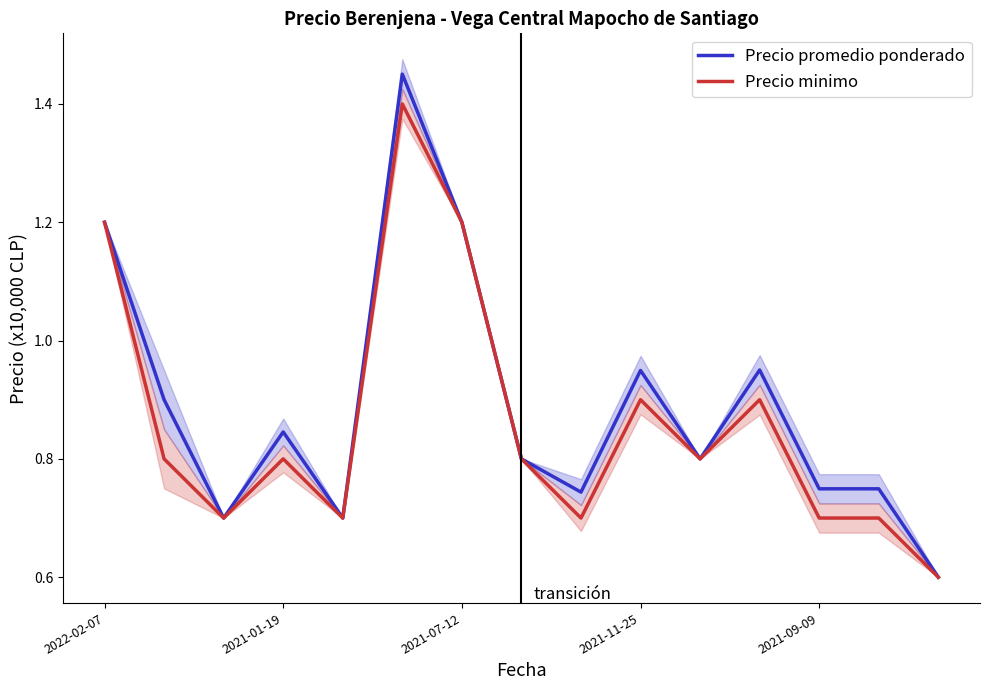

The value of Precio minimo at 2022-02-07 is 1.2. True or false?

True